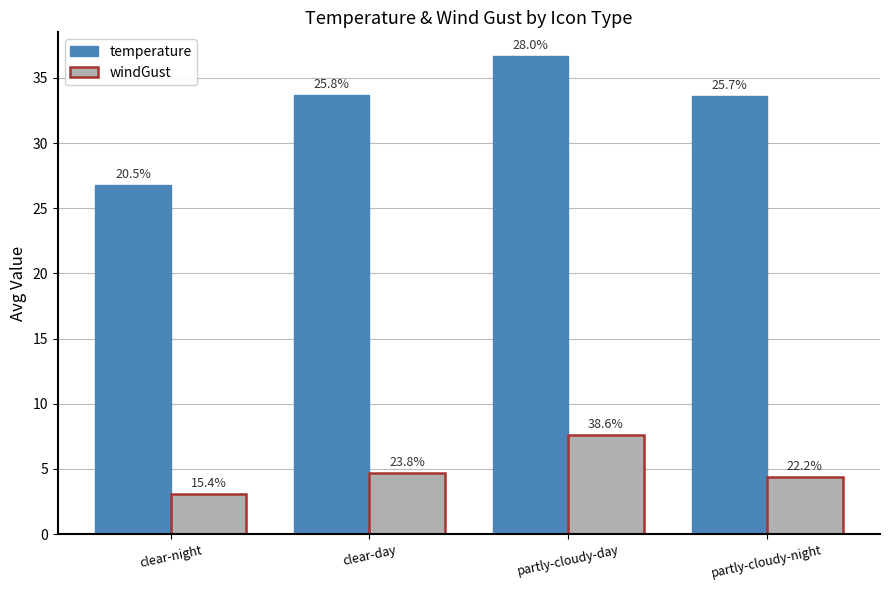

How many groups of bars are there?

4